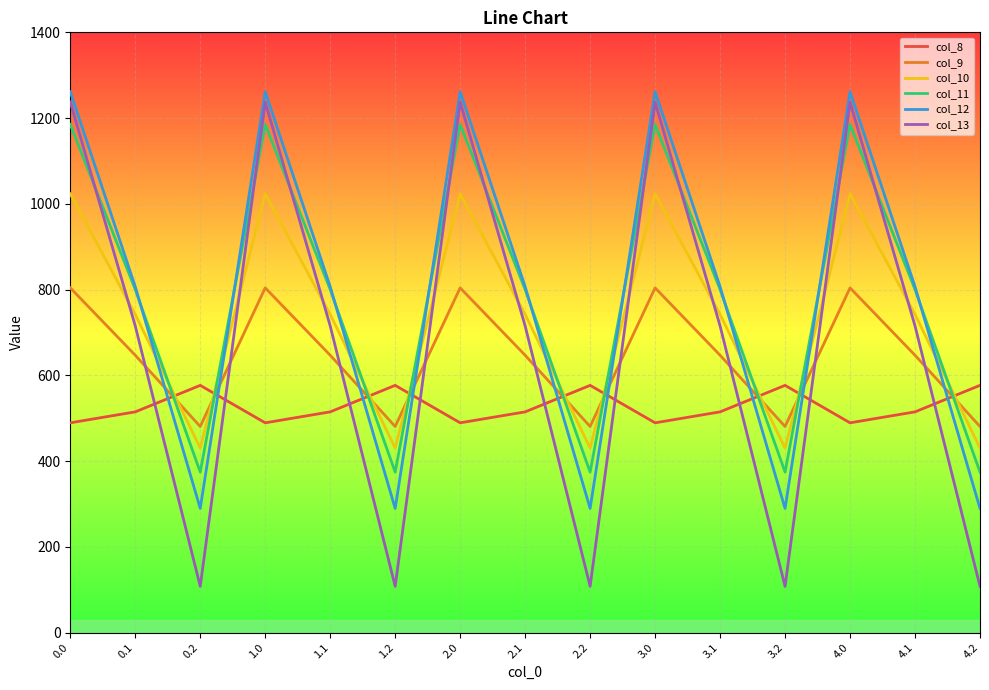

What is the minimum value for col_10?

430.5